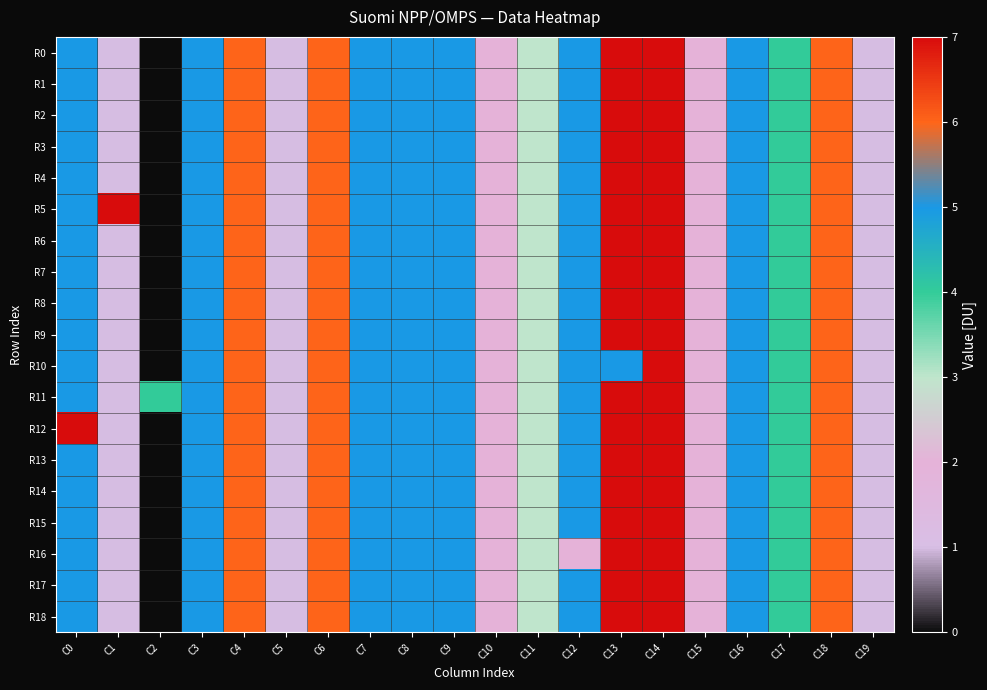

Between C19 and C11, which is larger?

C11